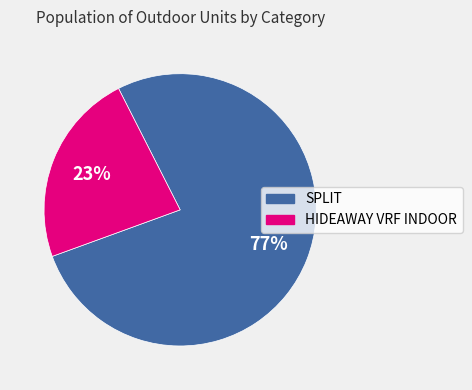

What is the ratio of the value at HIDEAWAY VRF INDOOR to the value at SPLIT?

0.3